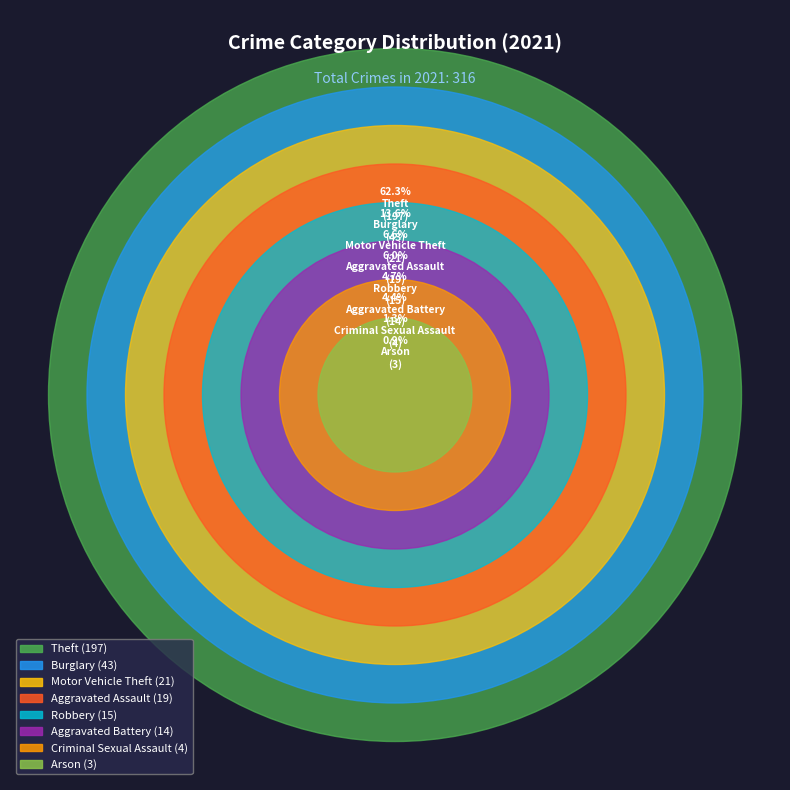

To the nearest percent, what portion does Criminal Sexual Assault represent?

1%